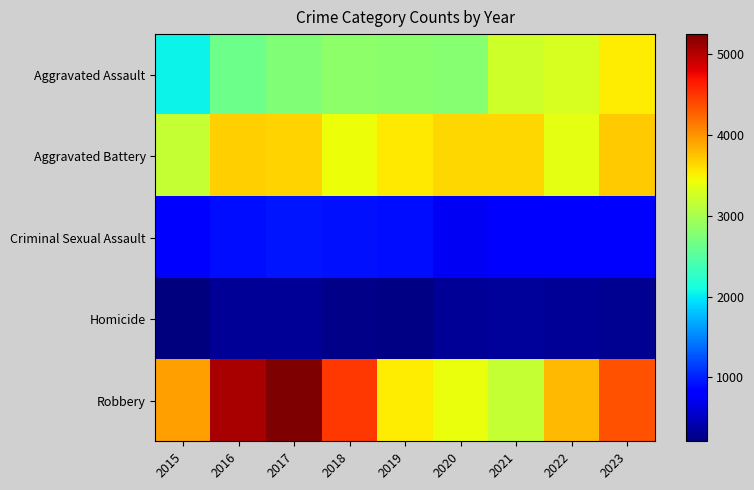

How many series are shown in this chart?

5